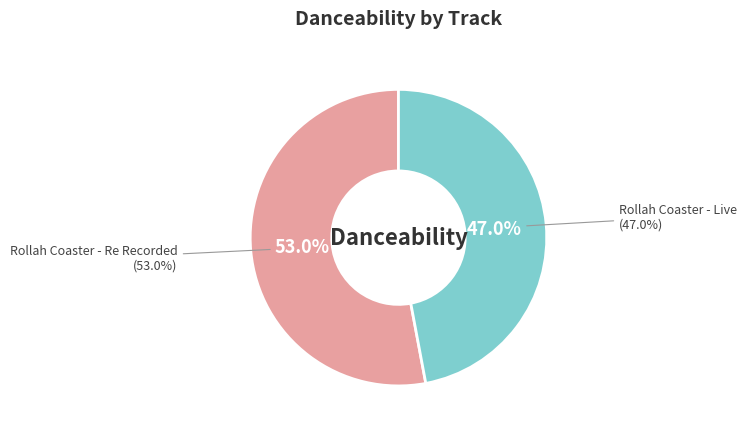

Is Rollah Coaster - Re Recorded the majority of the pie?

Yes